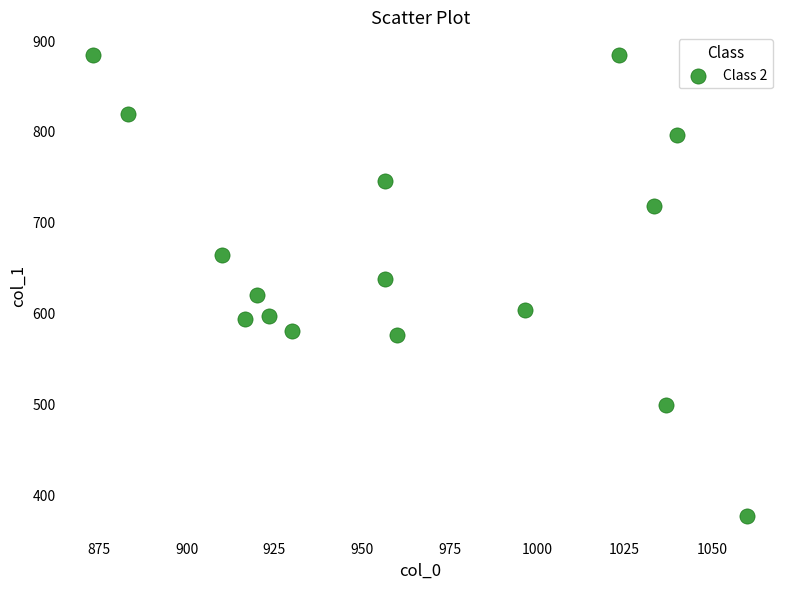

What is the range of X values (max minus min)?

186.7